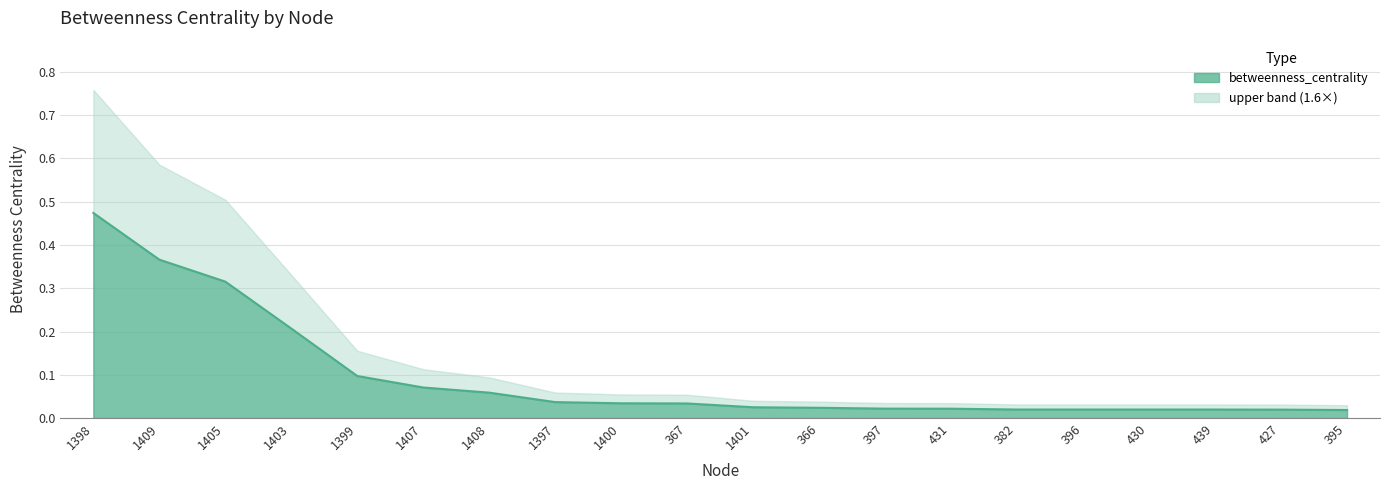

What is the change in value from 1405 to 382?

-0.3